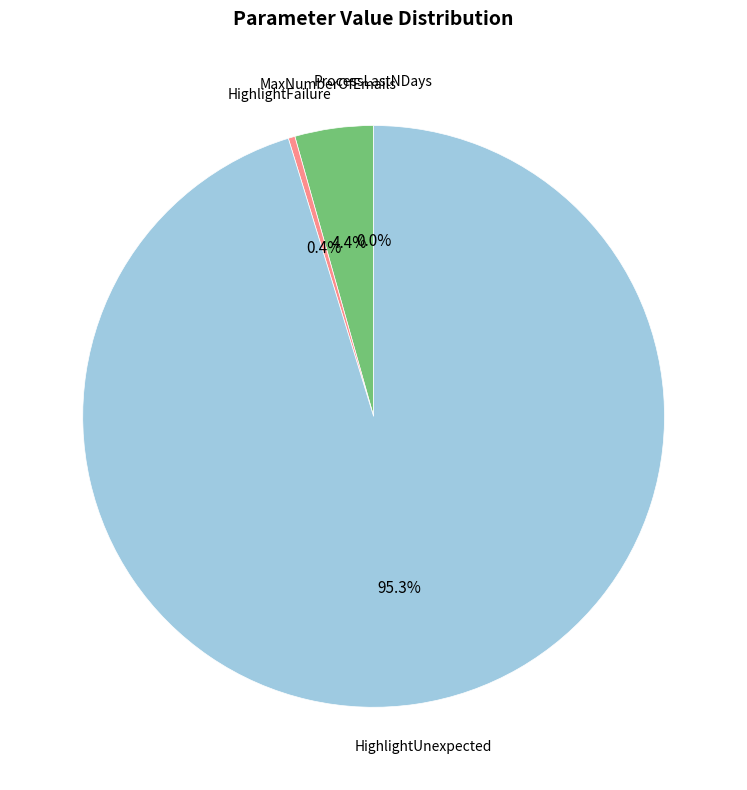

Does any single category account for the majority?

Yes